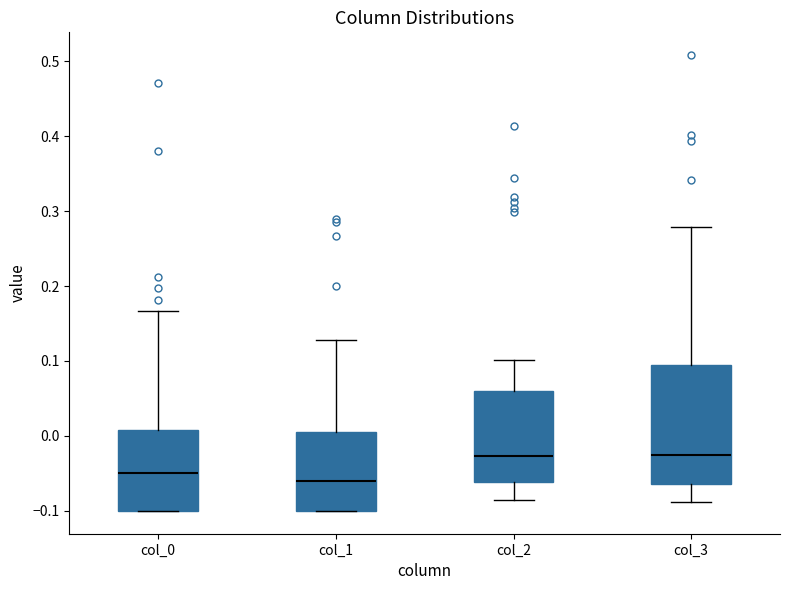

Which box is the tallest, from its lower edge to its upper edge?

col_3